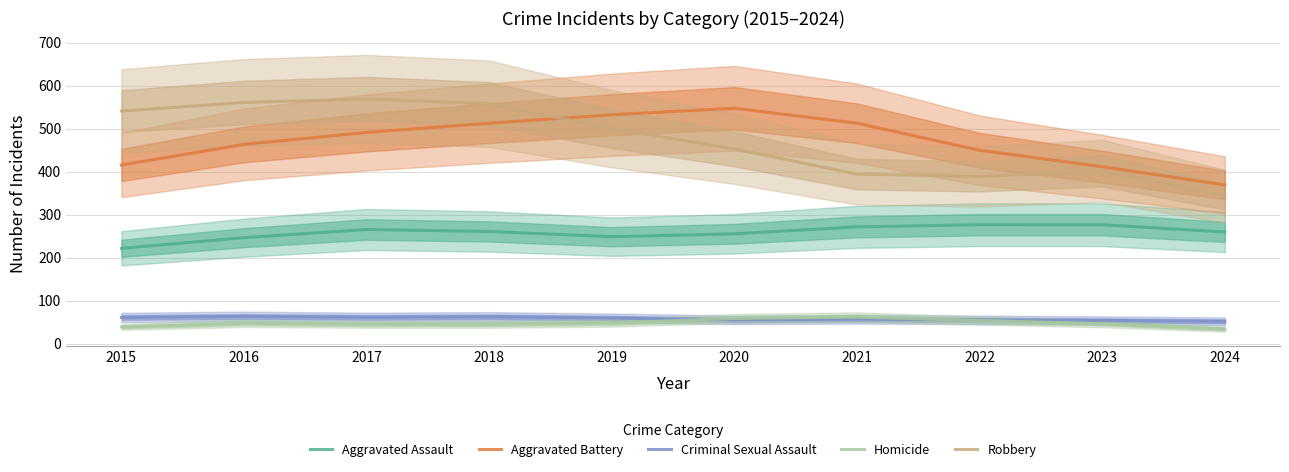

What is the value of the Robbery point at the 7th from the left?

394.0